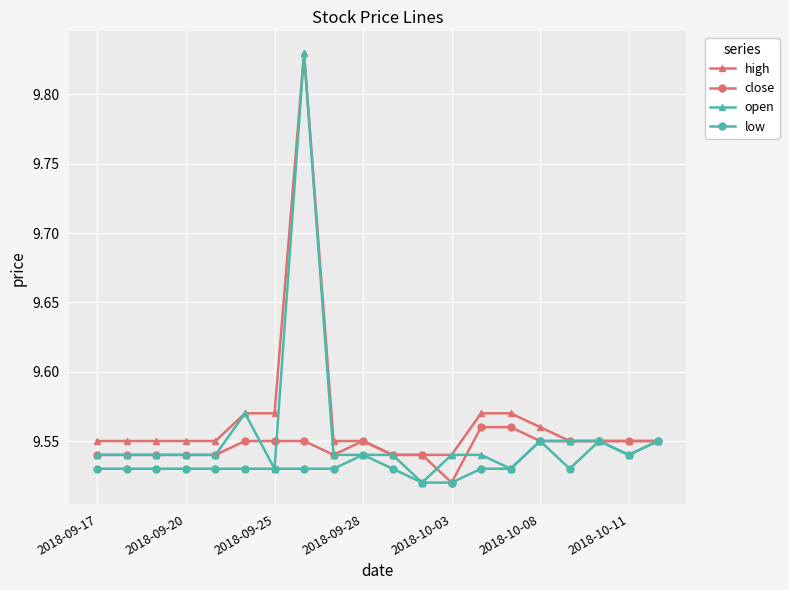

True or false: open has more than 1 interior local peaks.

True